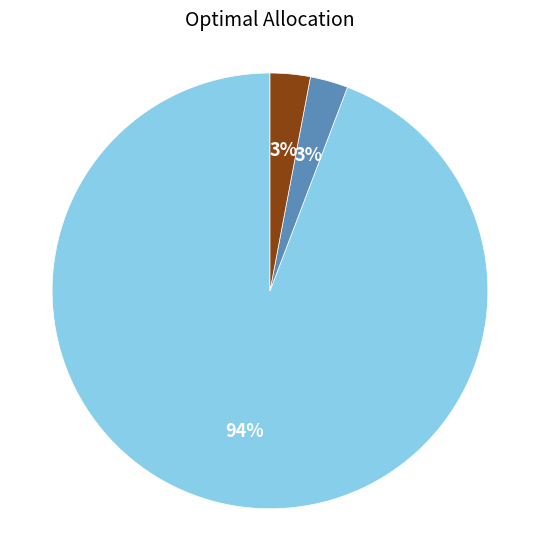

To the nearest percent, what percentage of the pie is 求购数量?

3%